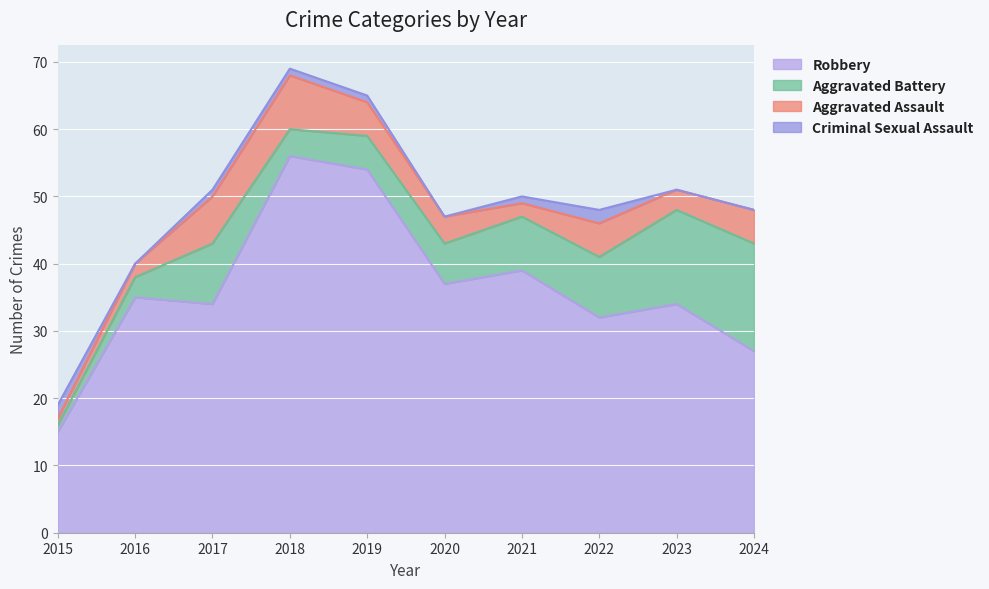

How many series are shown in this chart?

4